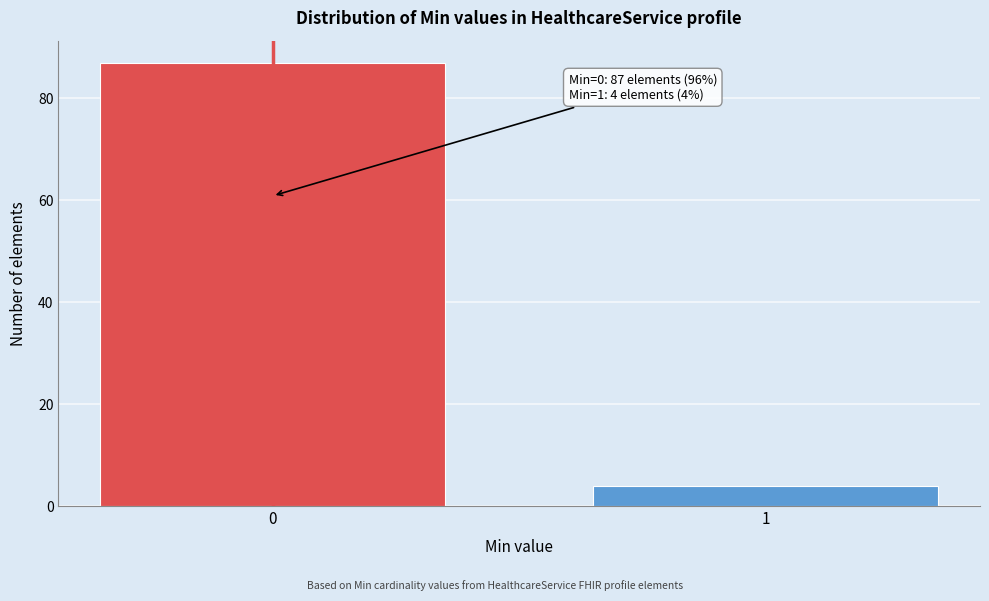

Reading right to left, transcribe all the data shown in this chart.

1=4	0=87